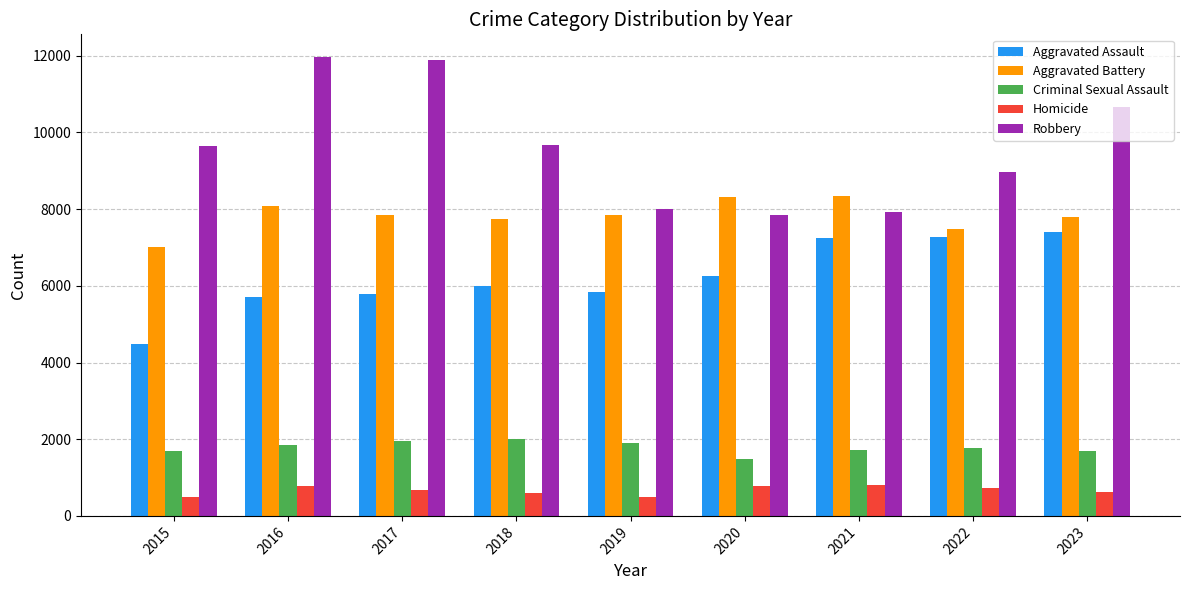

What are all the series names shown in the legend?

Aggravated Assault, Aggravated Battery, Criminal Sexual Assault, Homicide, Robbery